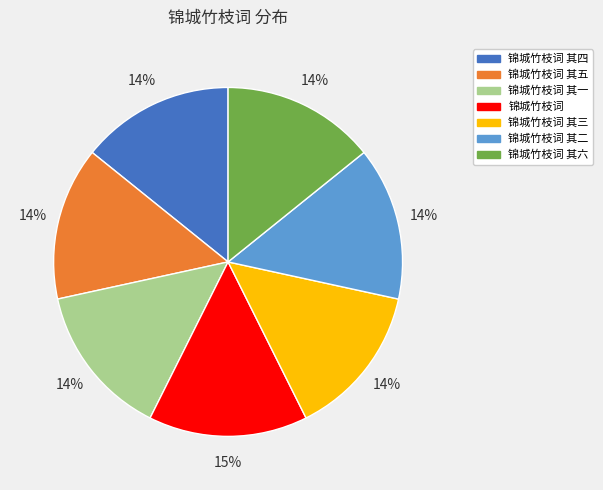

To the nearest percent, what is the average slice percentage?

14%